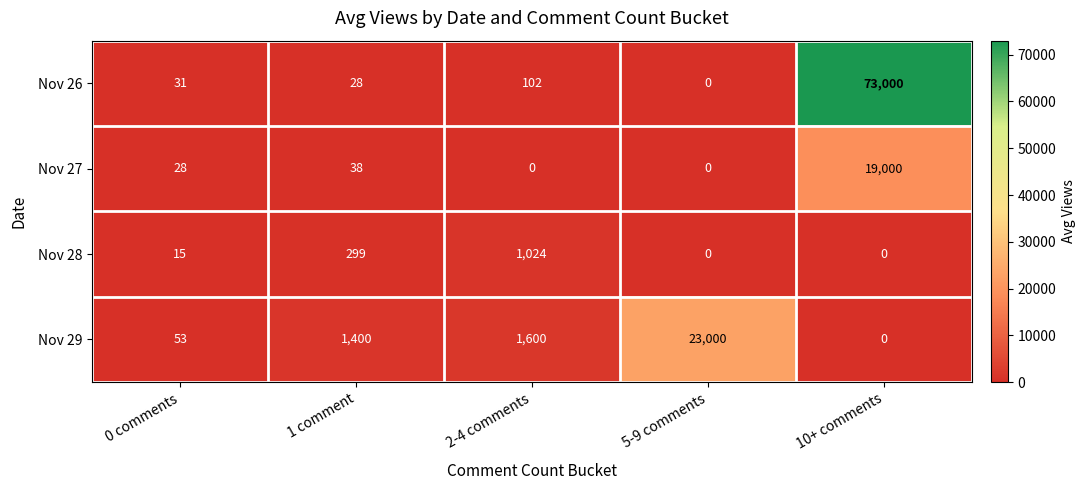

What is the total value across all series at 0 comments?

127